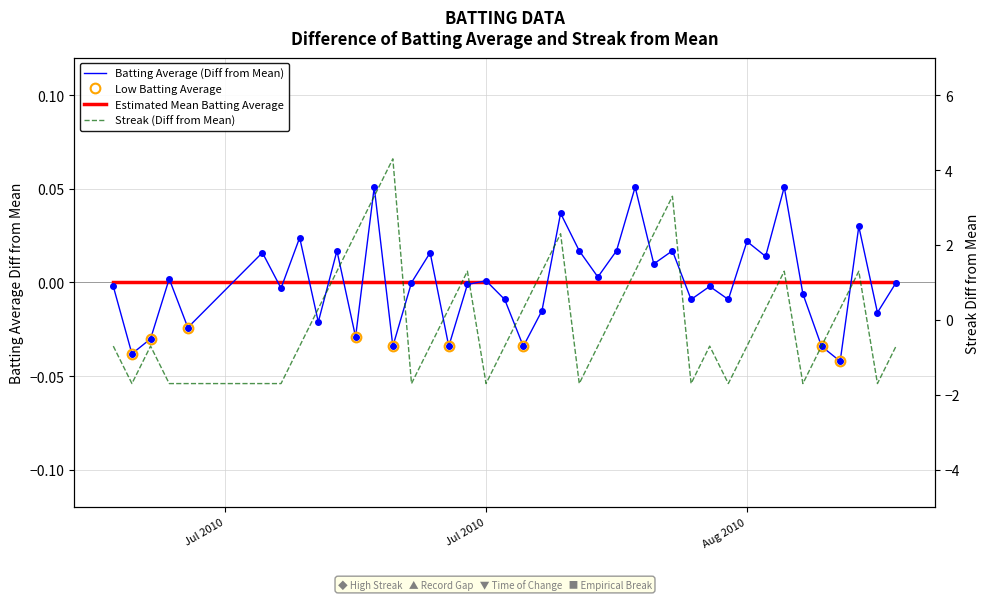

Is it true that Streak equals -1.0 at 18?

False